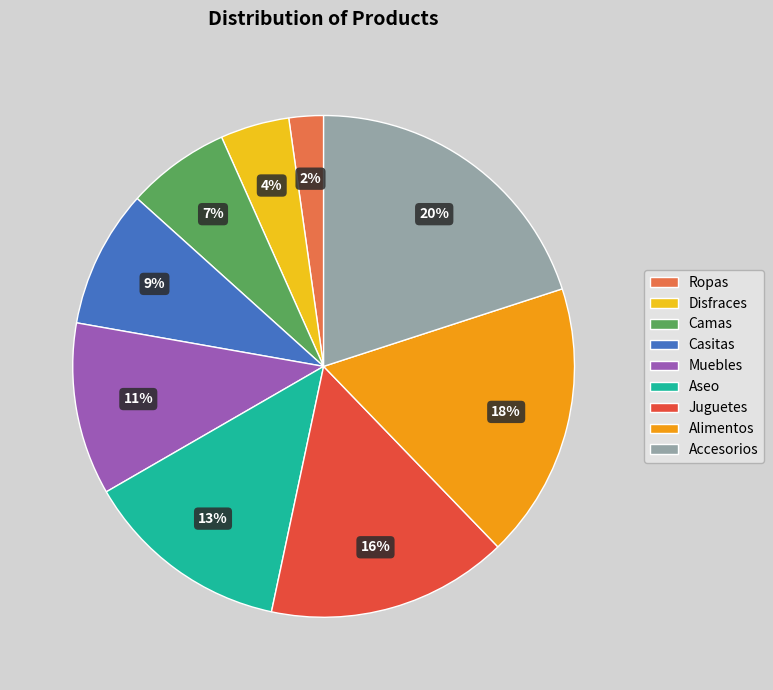

To the nearest percent, what portion does Aseo represent?

13%